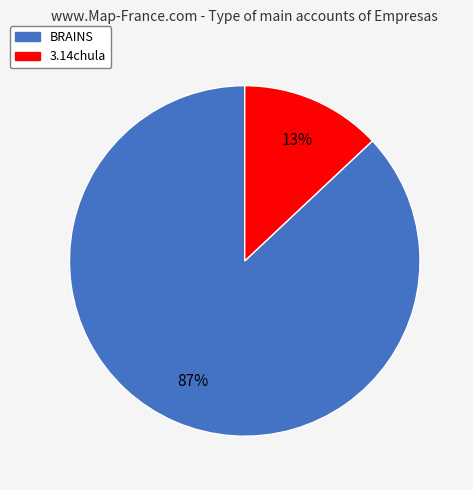

What is the smallest slice in the pie chart?

3.14chula